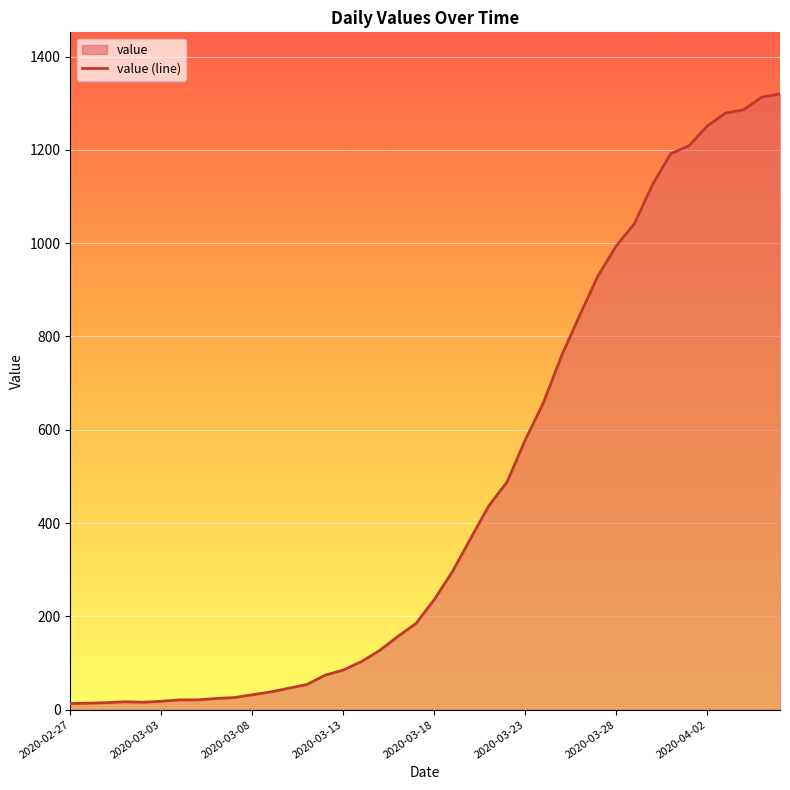

At which label is the value closest to 666?

2020-03-24